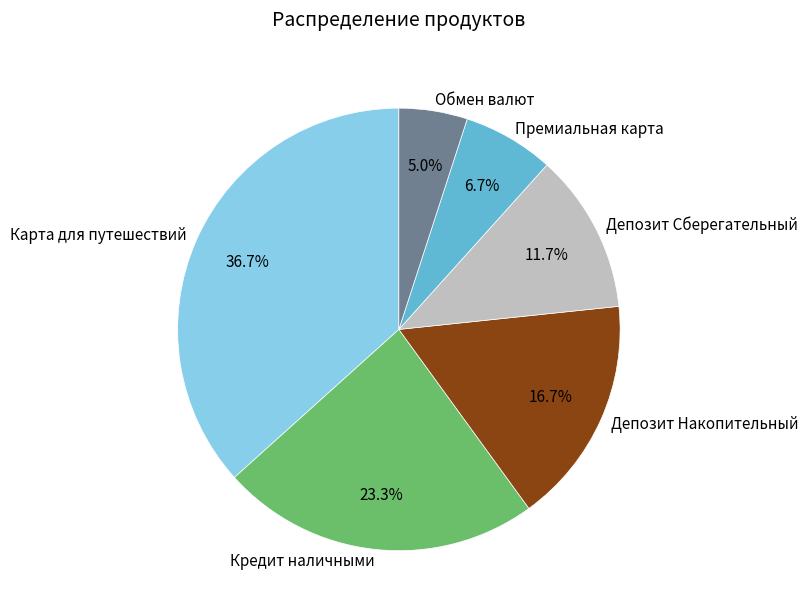

Which slice is the smallest?

Обмен валют